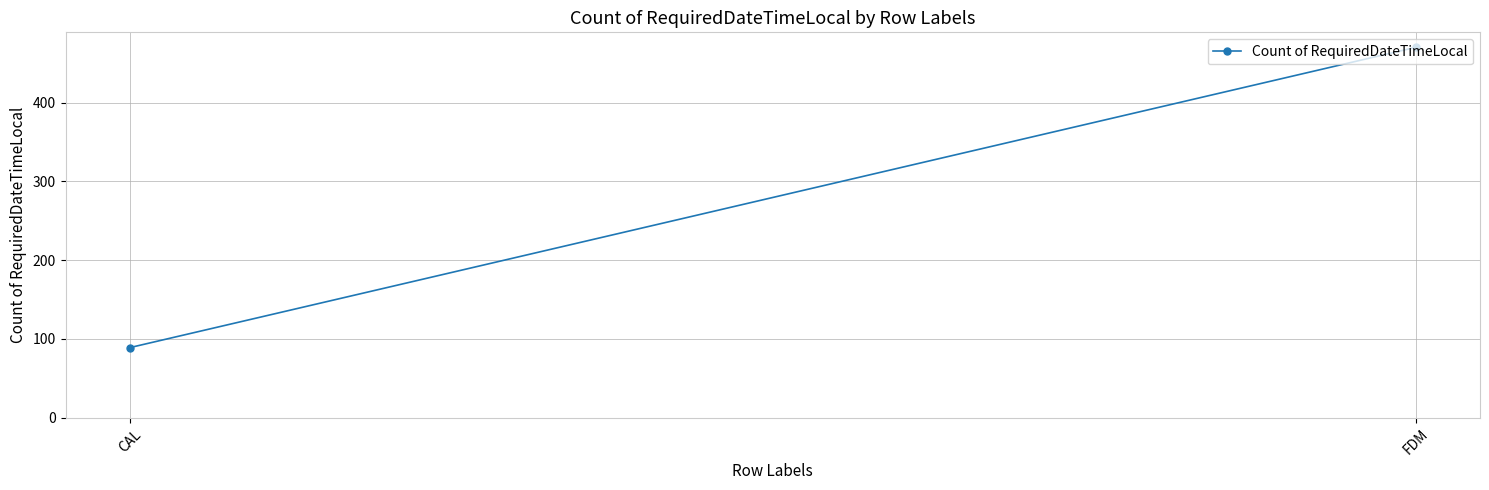

How many distinct data groups are displayed?

1